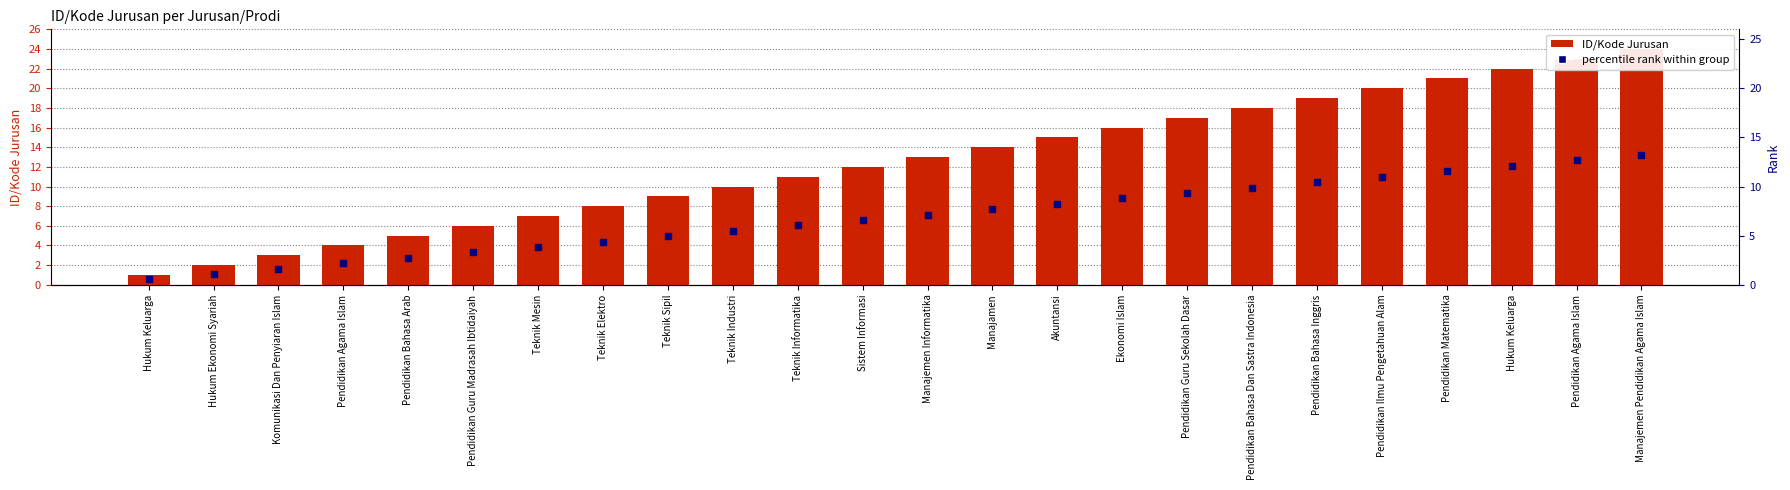

True or false: the data shows 15 at Akuntansi.

True